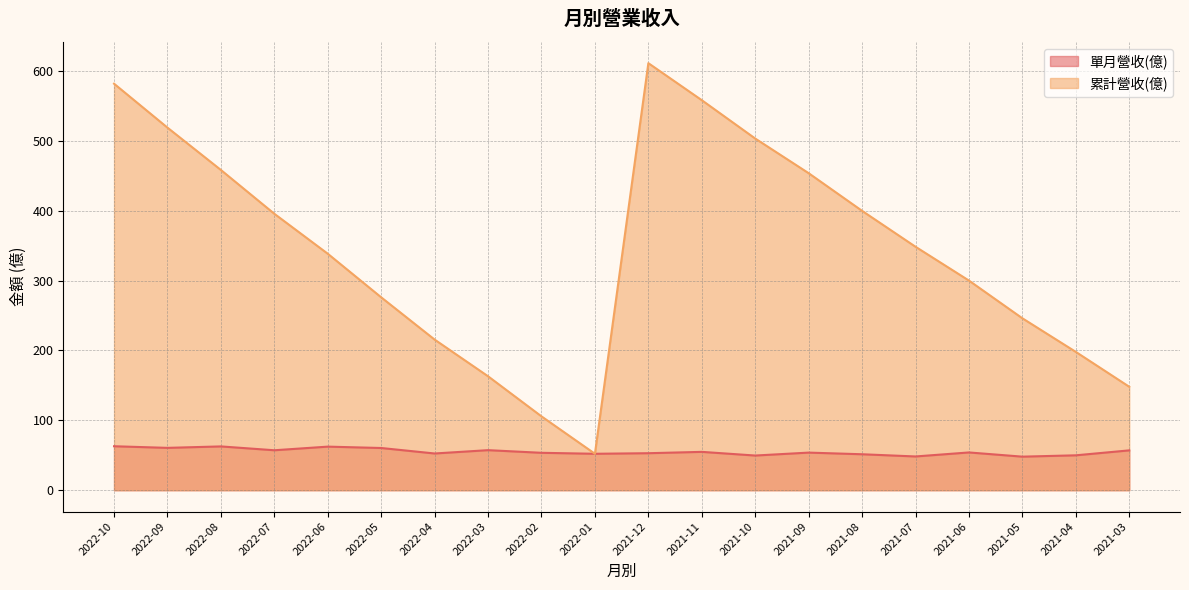

What is the smallest value displayed?

48.0